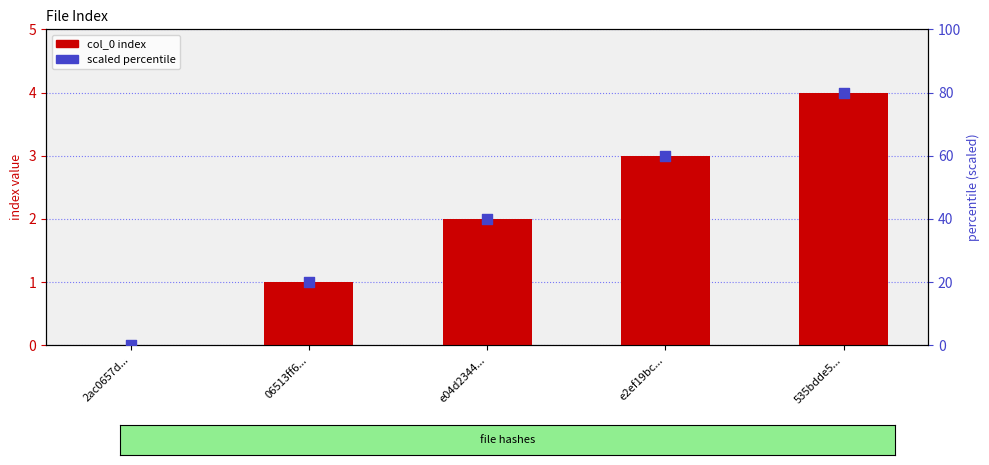

Which series reaches the minimum Y coordinate?

col_0 index